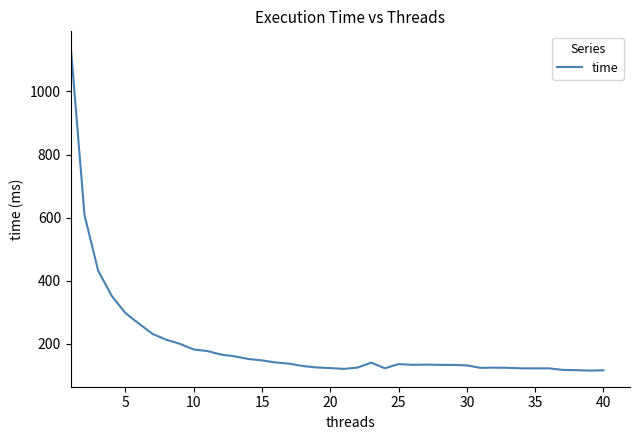

What is the greatest value displayed?

1139.0